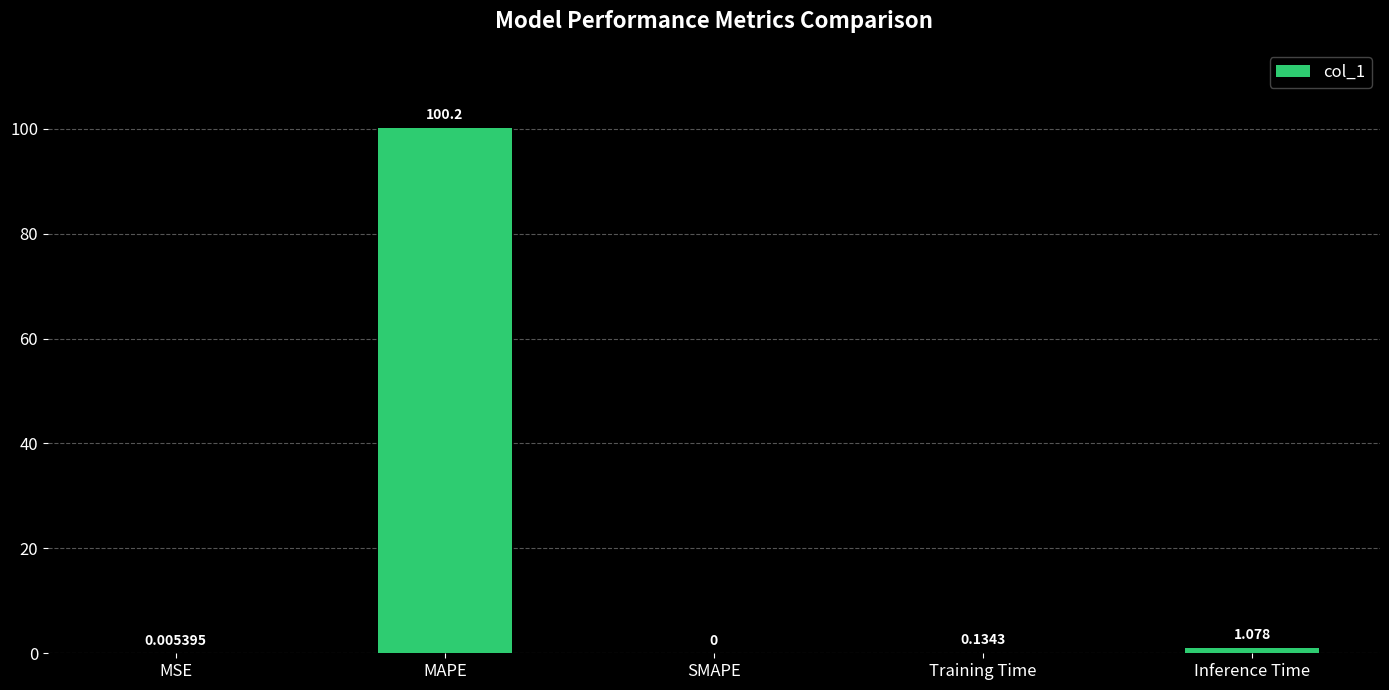

At which label is the value closest to 50?

Inference Time